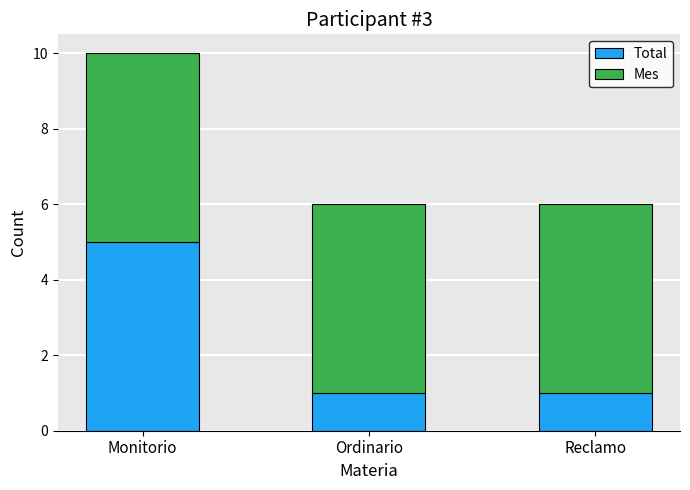

How many Total values are between 1 and 5?

3